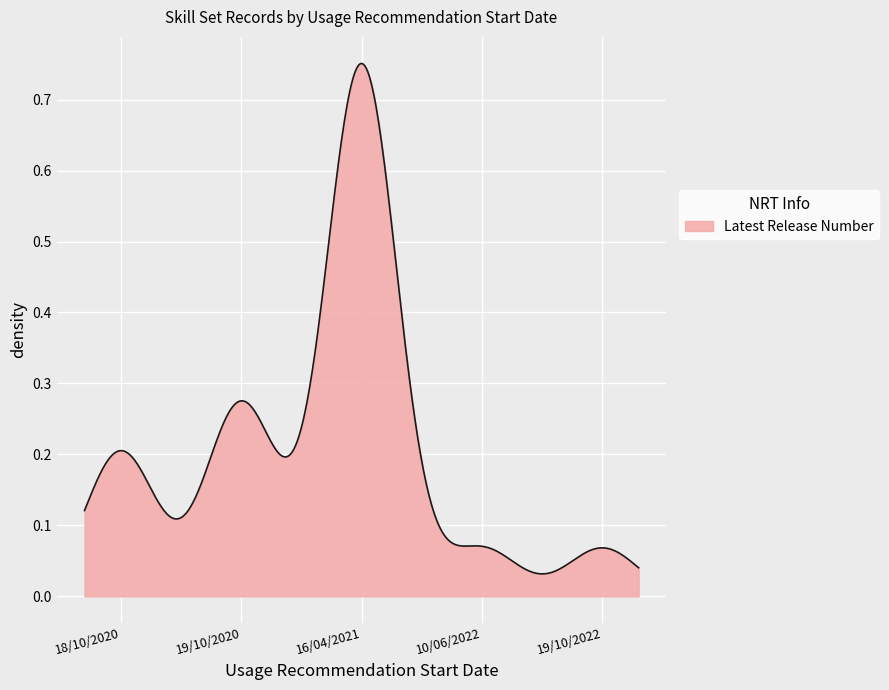

Does the chart have visible grid lines?

Yes